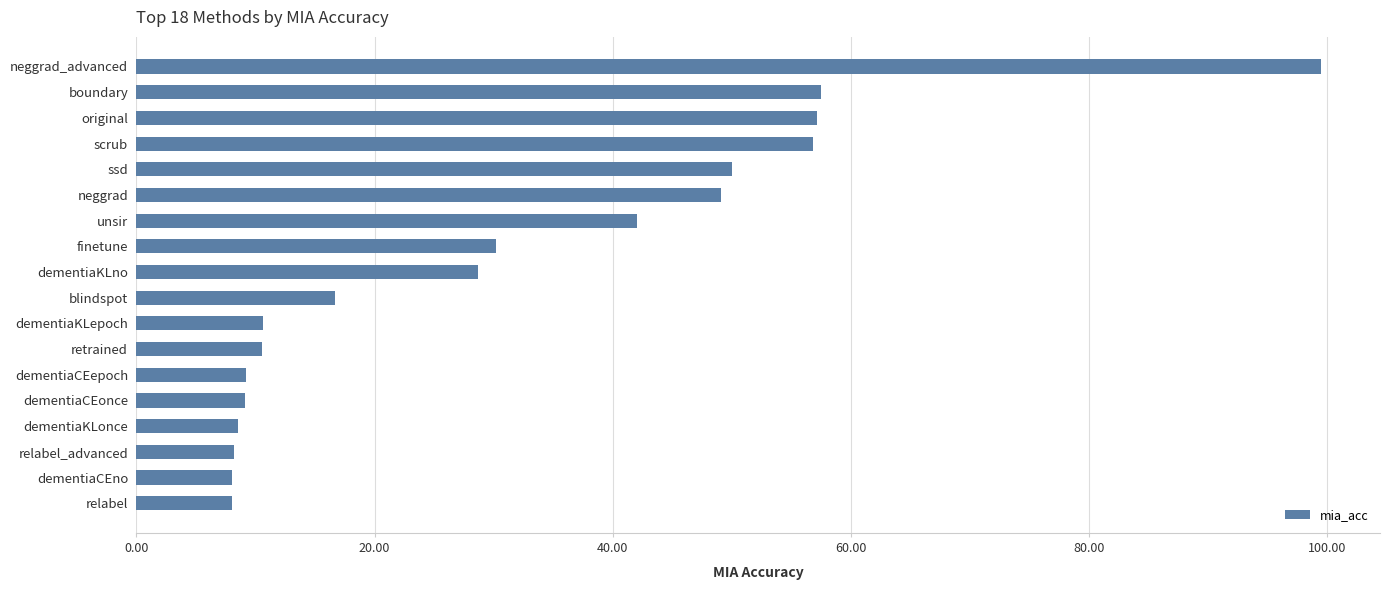

What is the change in value from scrub to relabel?

-48.9